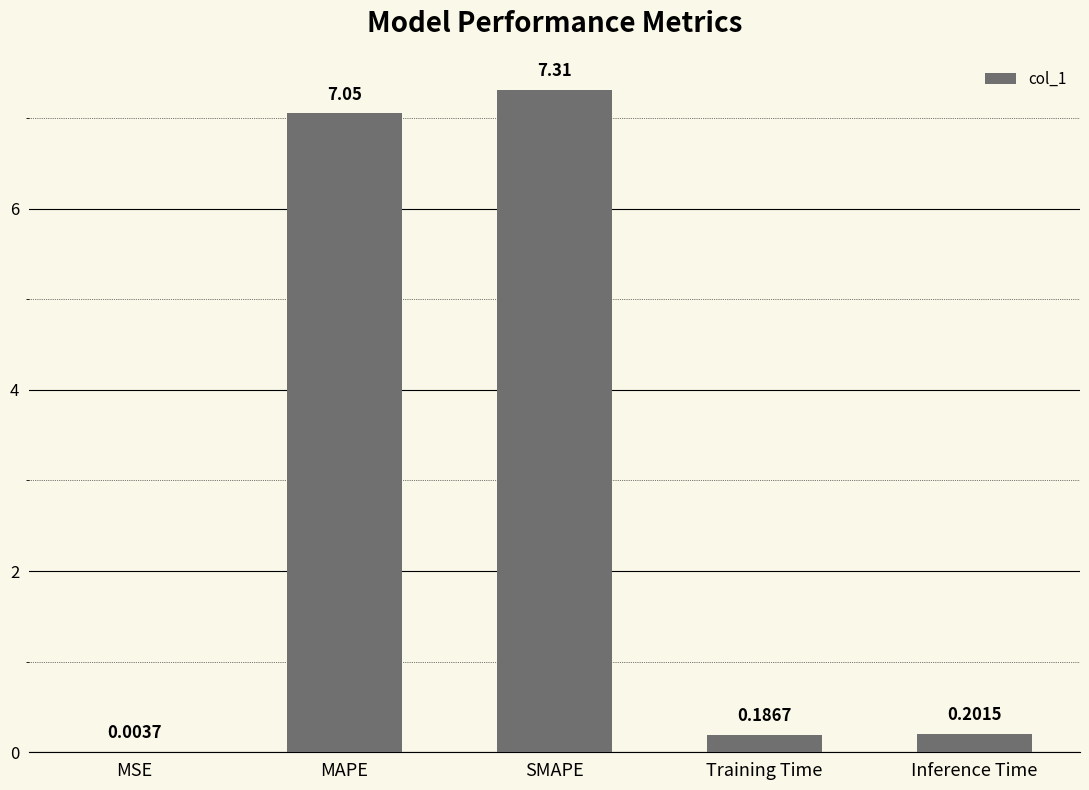

What is the change in value from MAPE to Inference Time?

-6.8